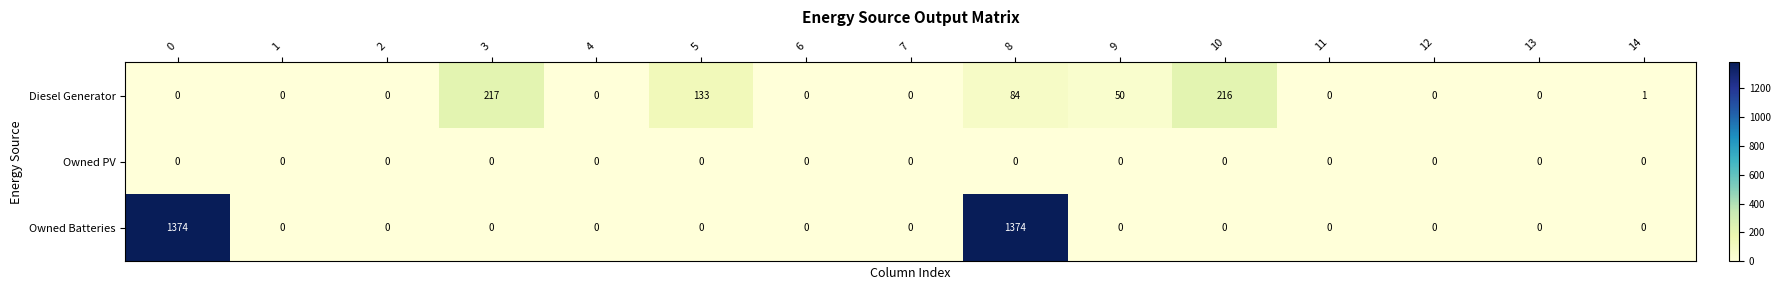

How many series are shown in this chart?

3